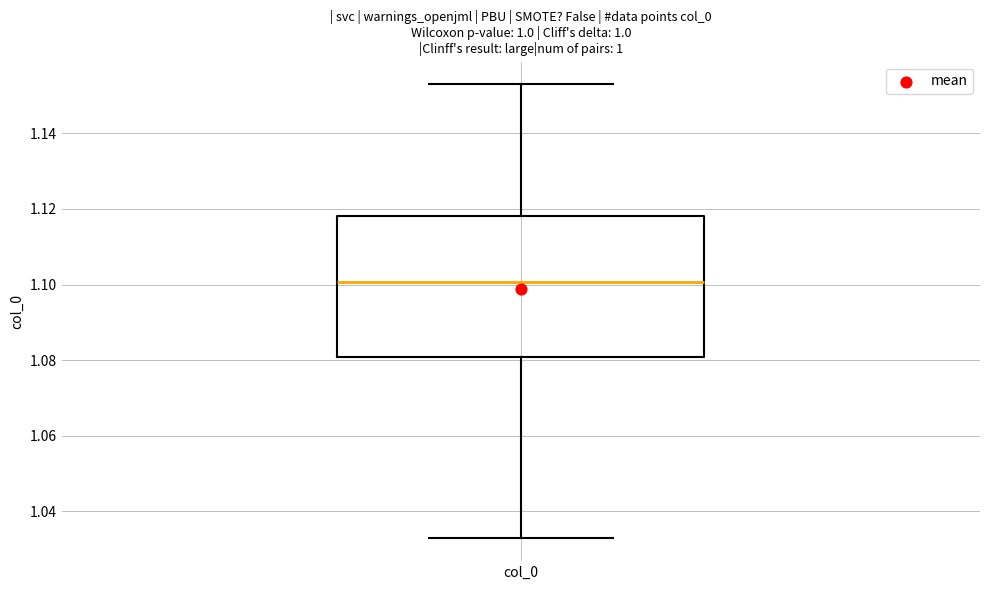

Transcribe this box plot: give where the median line is, the range the box spans, and where the two whiskers end, as read against the y-axis. The values are not printed on the chart, so give them approximately, as read against the axis.

median 1.100, box 1.080 to 1.118, whiskers 1.032 to 1.152